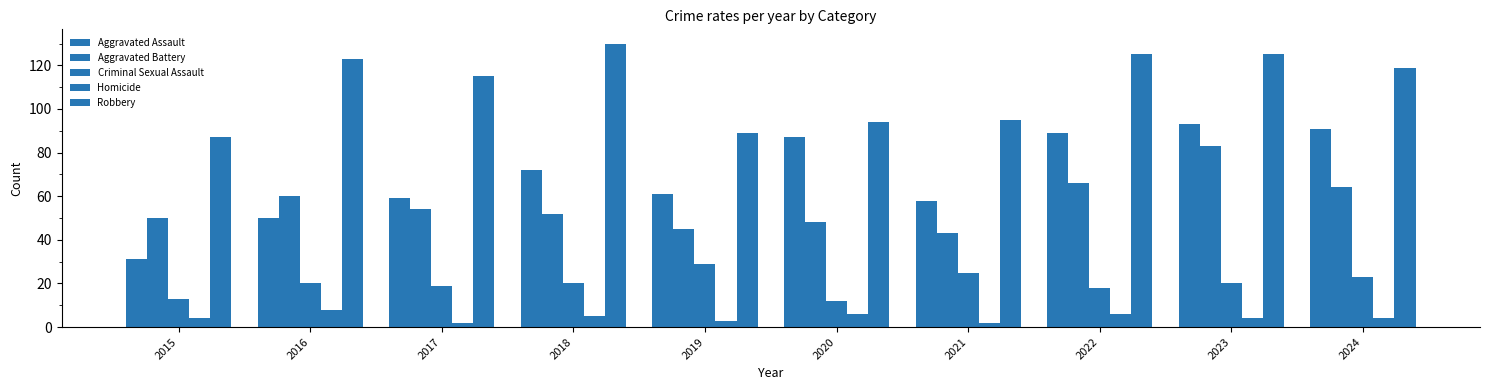

At which category is the sum across all series the highest?

2023